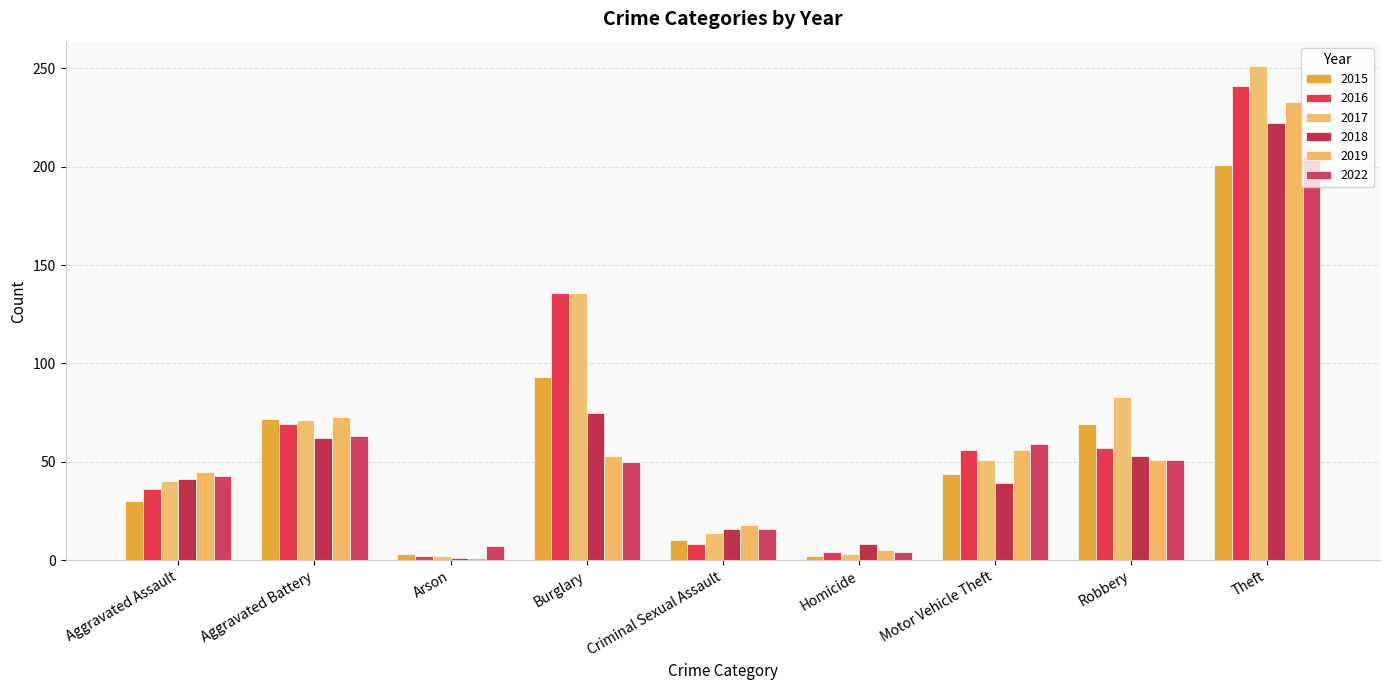

What is the spread (max minus min) of values at Homicide?

6